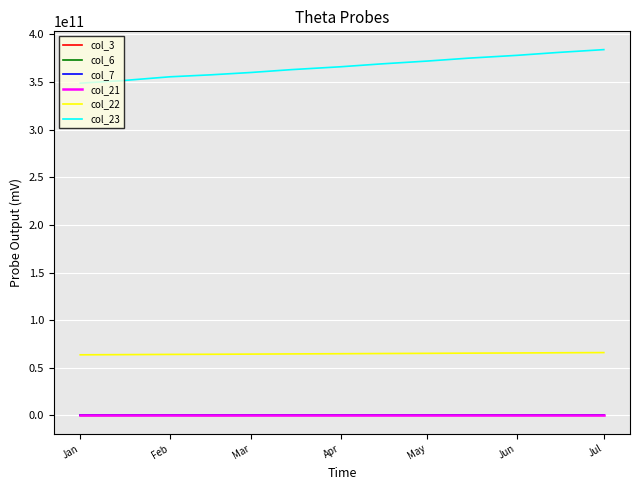

True or false: col_23 and col_6 intersect in this chart.

False